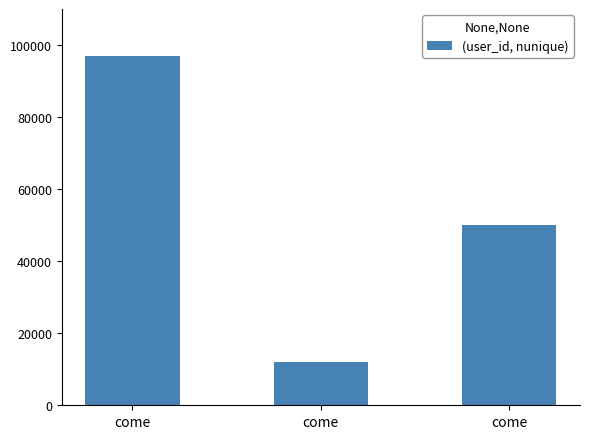

Rank the categories by value from lowest to highest.

come, come, come